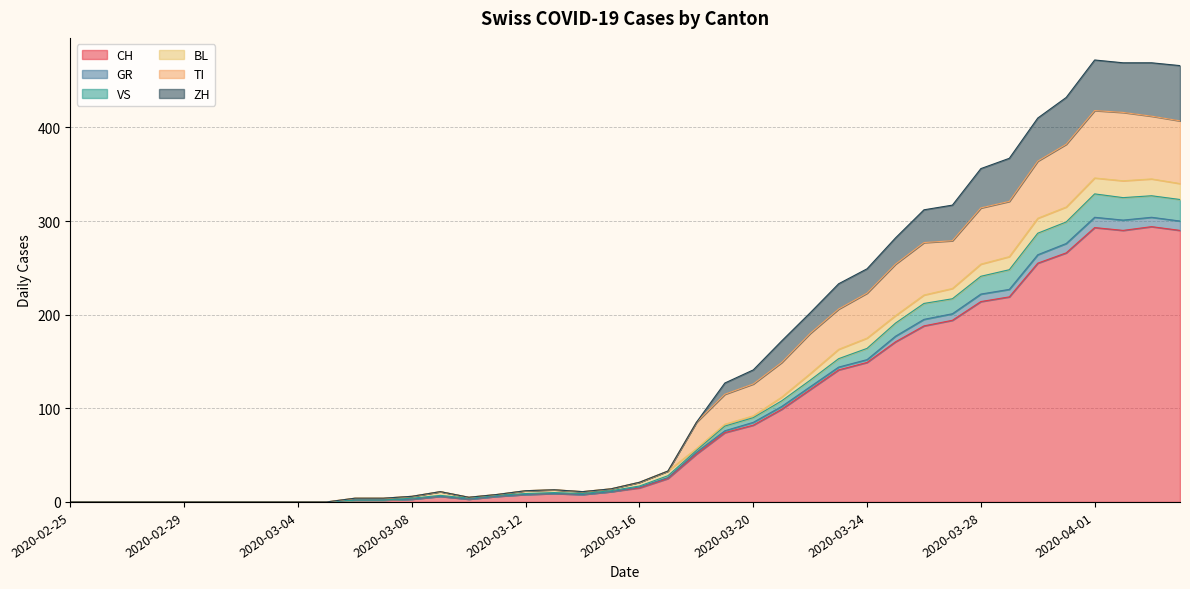

List the labels in order of GR value, smallest first.

2020-02-25, 2020-02-26, 2020-02-27, 2020-02-28, 2020-02-29, 2020-03-01, 2020-03-02, 2020-03-03, 2020-03-04, 2020-03-05, 2020-03-06, 2020-03-07, 2020-03-08, 2020-03-10, 2020-03-09, 2020-03-11, 2020-03-12, 2020-03-14, 2020-03-13, 2020-03-15, 2020-03-16, 2020-03-17, 2020-03-18, 2020-03-19, 2020-03-20, 2020-03-21, 2020-03-22, 2020-03-23, 2020-03-24, 2020-03-25, 2020-03-26, 2020-03-27, 2020-03-28, 2020-03-29, 2020-03-30, 2020-03-31, 2020-04-04, 2020-04-02, 2020-04-03, 2020-04-01